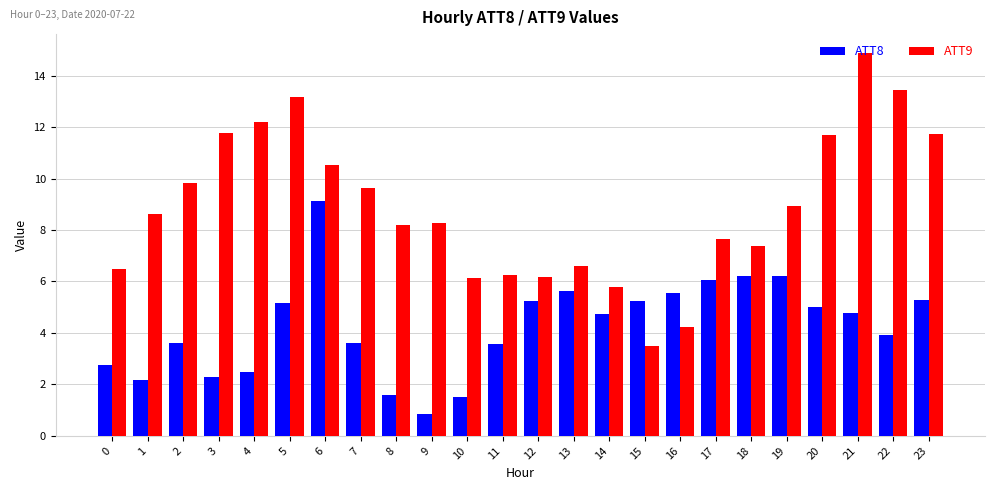

The value of ATT8 at 19 is 3.2. True or false?

False